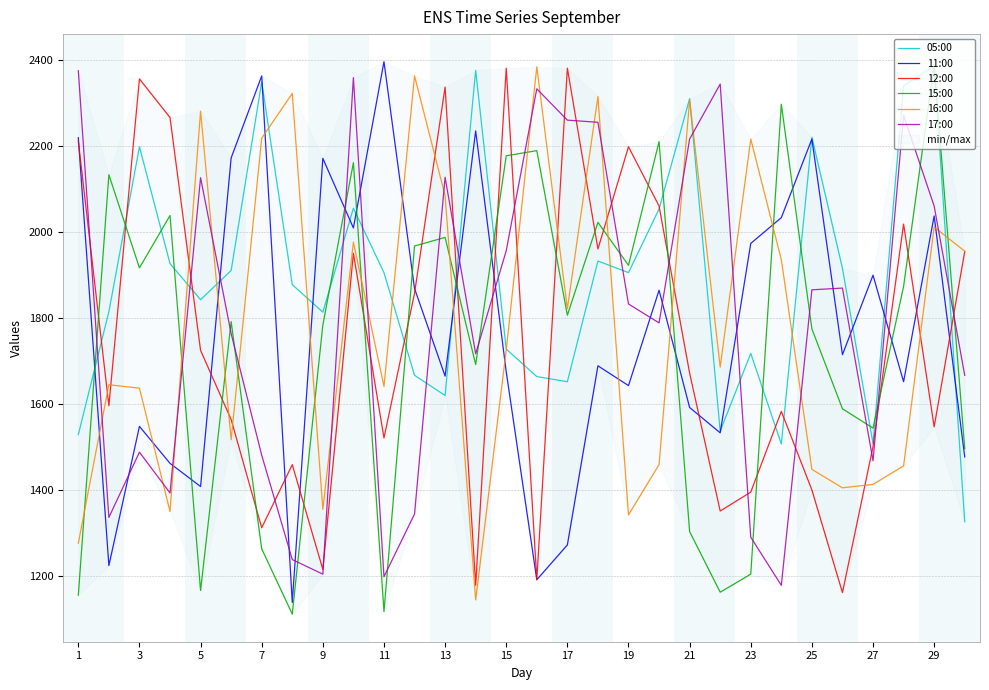

Where does the 12:00 series first go above 1672?

1